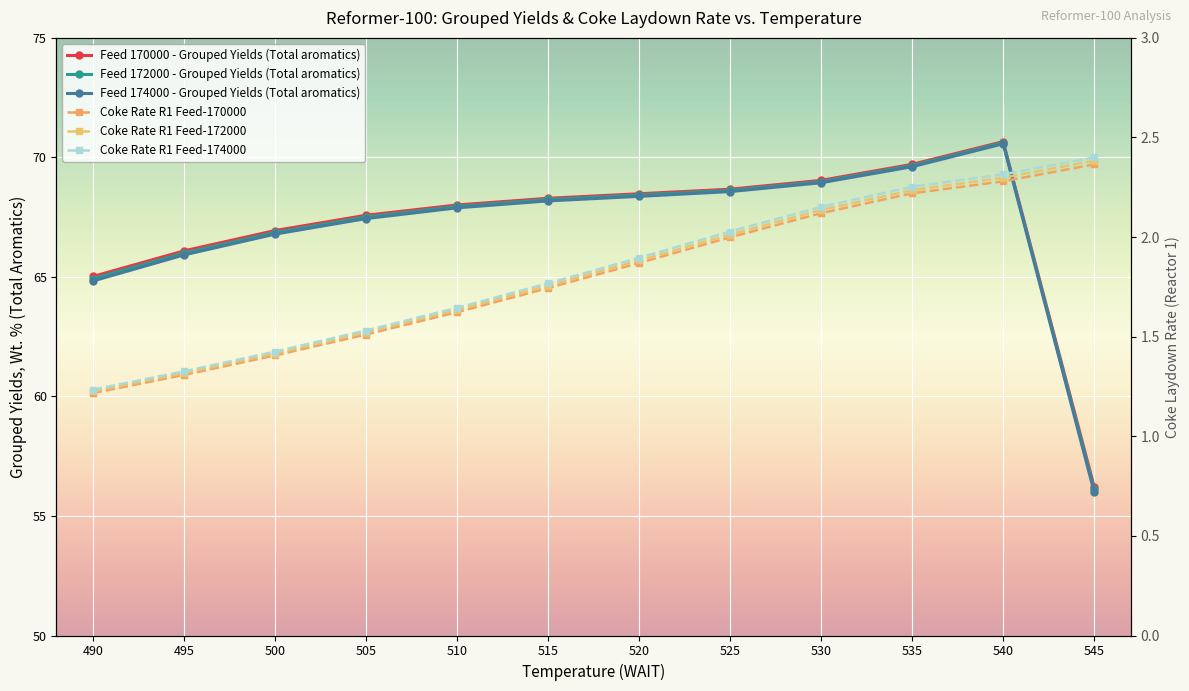

True or false: Feed 170000 - Grouped Yields (Total aromatics) and Coke Rate R1 Feed-174000 cross at least once.

False